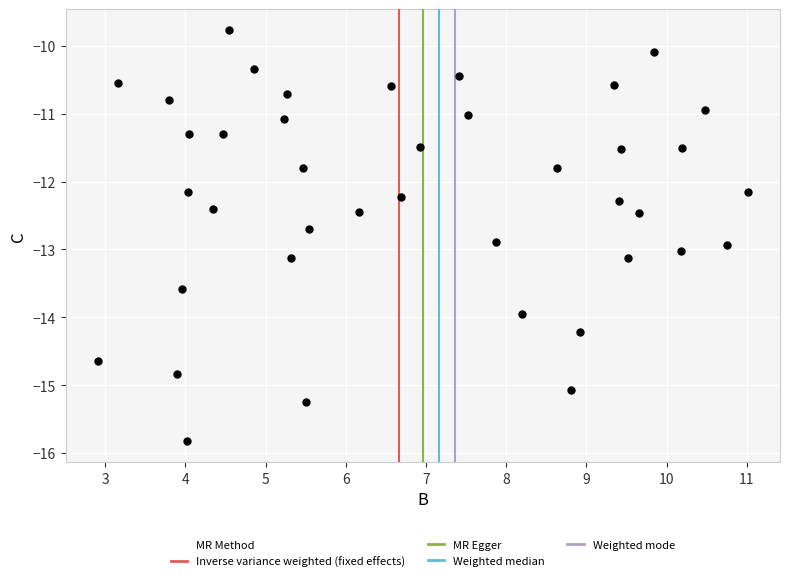

What is the range of Y values (max minus min)?

6.1